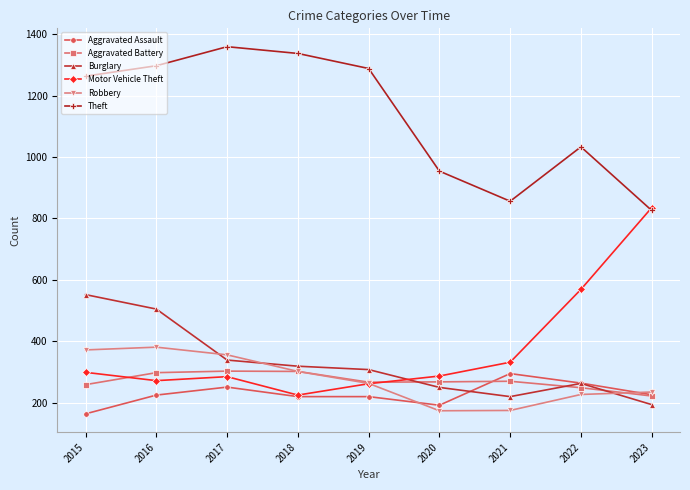

What is the difference between the highest and lowest values at 2021?

681